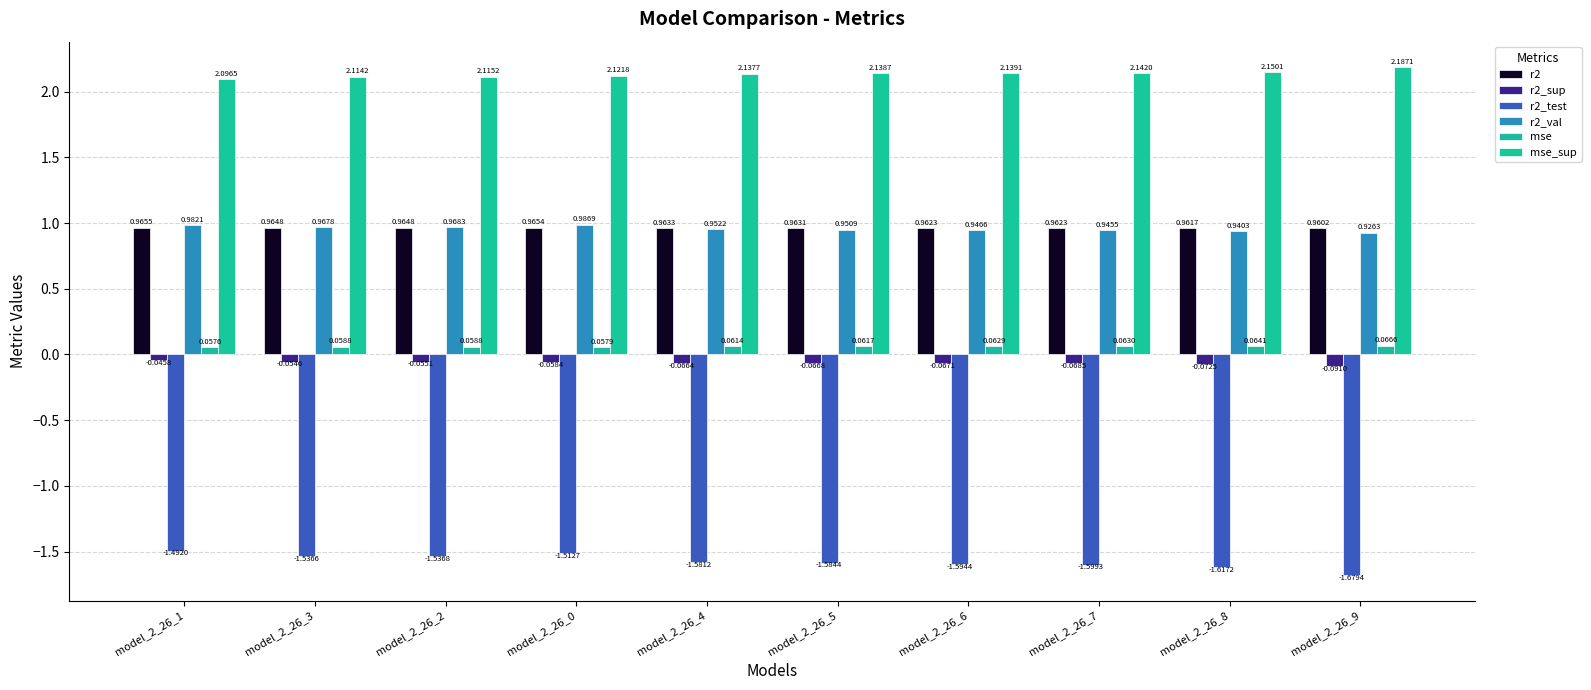

At how many categories does at least one series exceed 0?

10